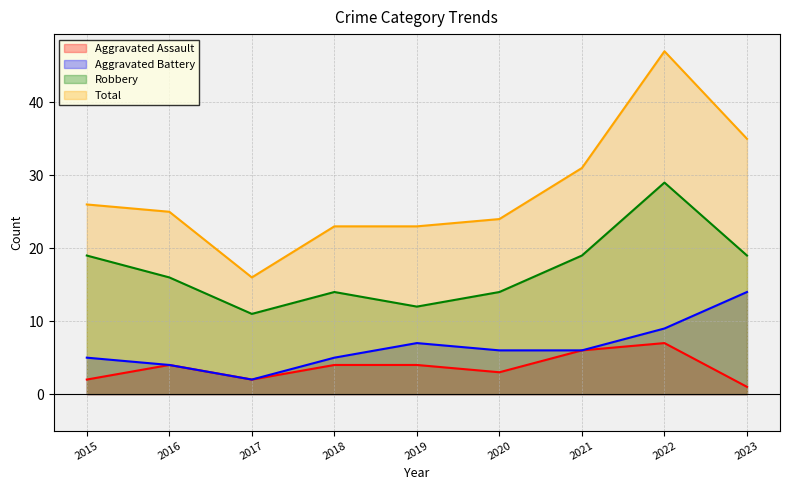

Reading left to right, transcribe all the data shown in this chart.

Aggravated Assault: 2015=2	2016=4	2017=2	2018=4	2019=4	2020=3	2021=6	2022=7	2023=1
Aggravated Battery: 2015=5	2016=4	2017=2	2018=5	2019=7	2020=6	2021=6	2022=9	2023=14
Robbery: 2015=19	2016=16	2017=11	2018=14	2019=12	2020=14	2021=19	2022=29	2023=19
Total: 2015=26	2016=25	2017=16	2018=23	2019=23	2020=24	2021=31	2022=47	2023=35